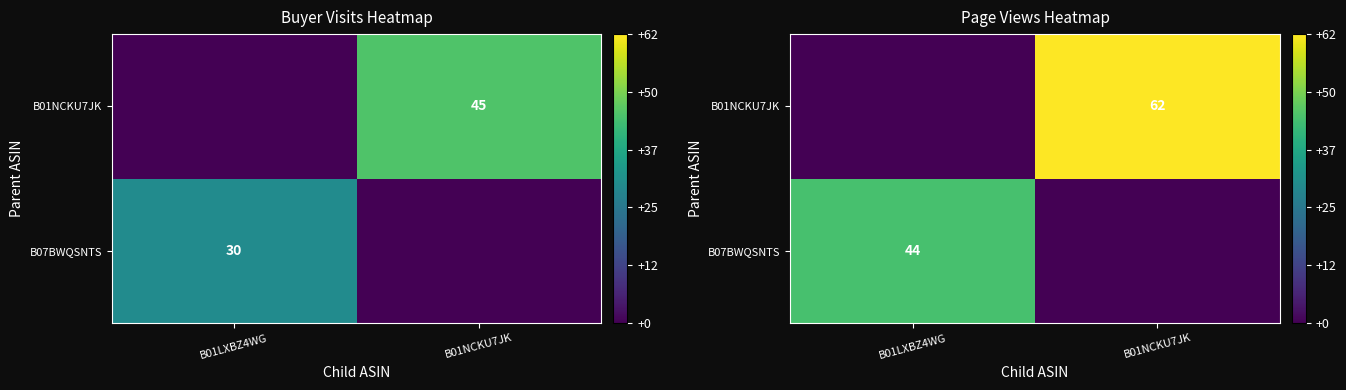

At which label is B01NCKU7JK closest to 31?

B01LXBZ4WG